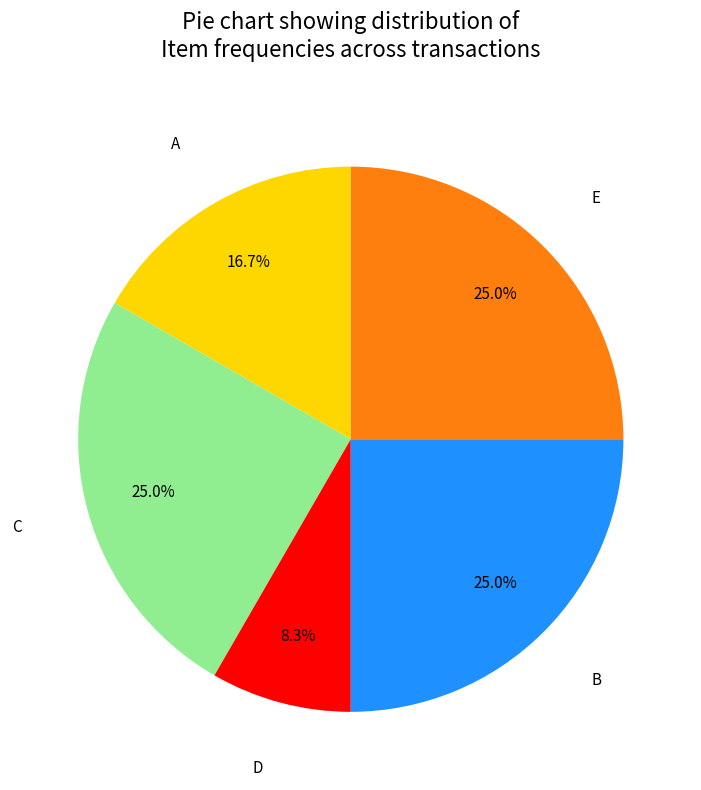

Is there a majority slice in this chart?

No